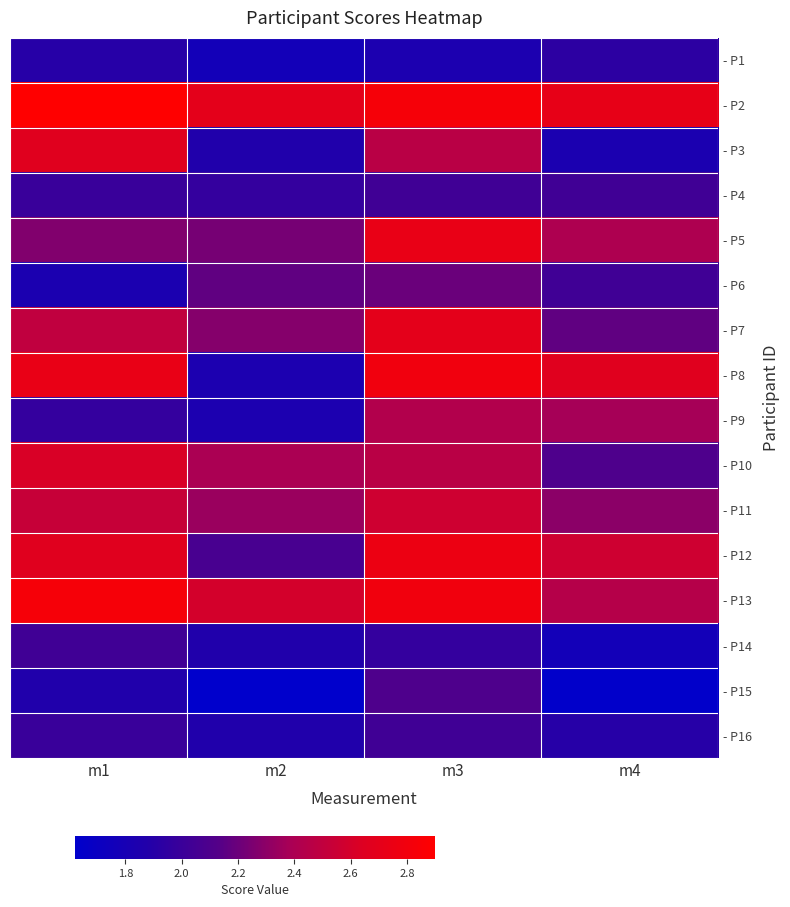

What is the smallest value displayed?

1.6